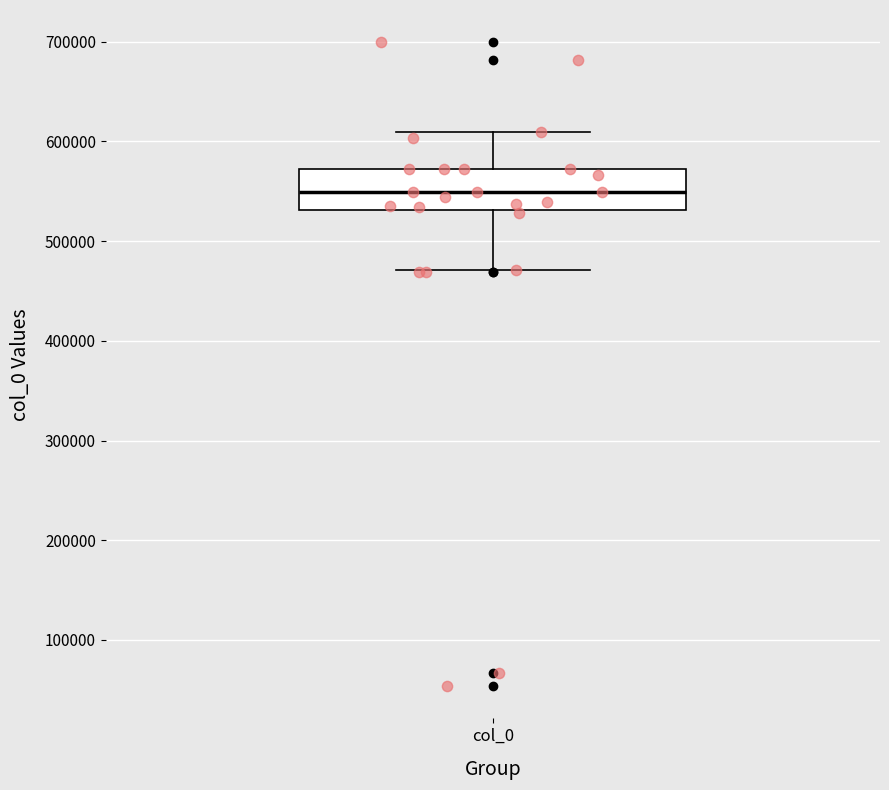

Where is the upper edge of the box for col_0 on the y-axis? The values are not printed on the chart, so give them approximately, as read against the axis.

570000